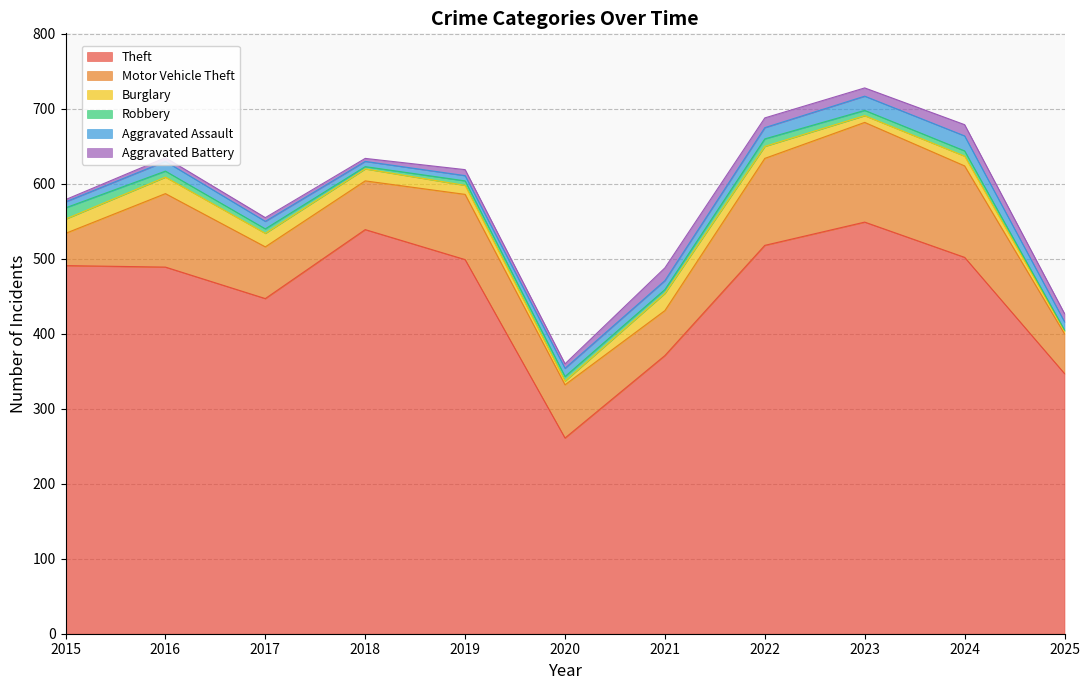

Is it true that Robbery equals 2 at 2025?

False